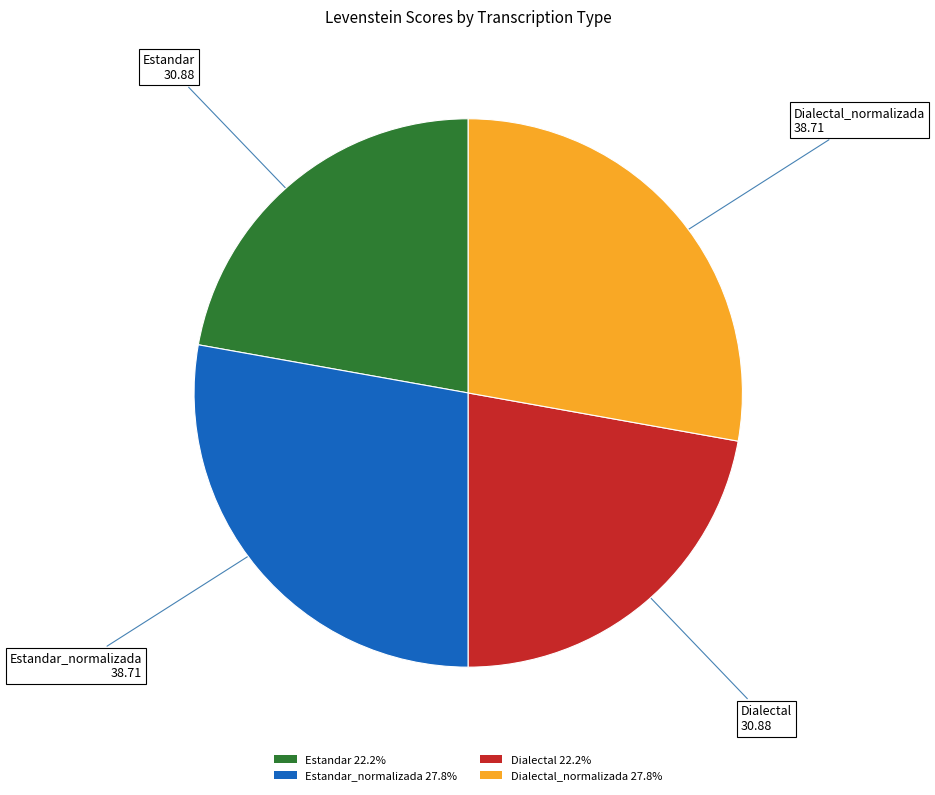

Approximately how many times larger is the value at Dialectal_normalizada 27.8% compared to Estandar_normalizada 27.8%?

1.0